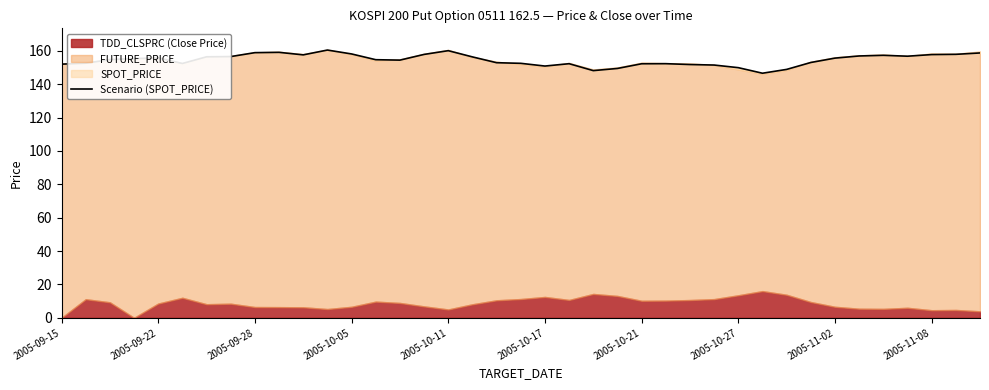

What is the ratio of the value at 33 to the value at 28?

1.0